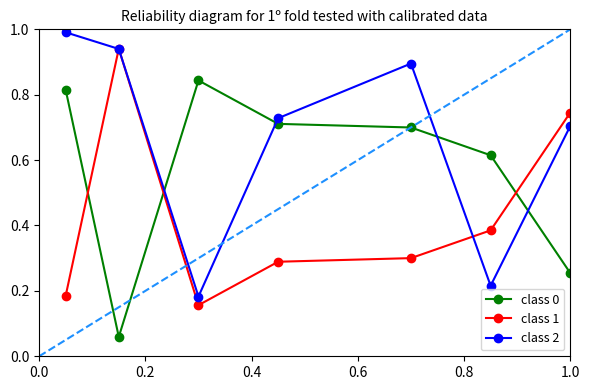

Does the chart have visible grid lines?

No